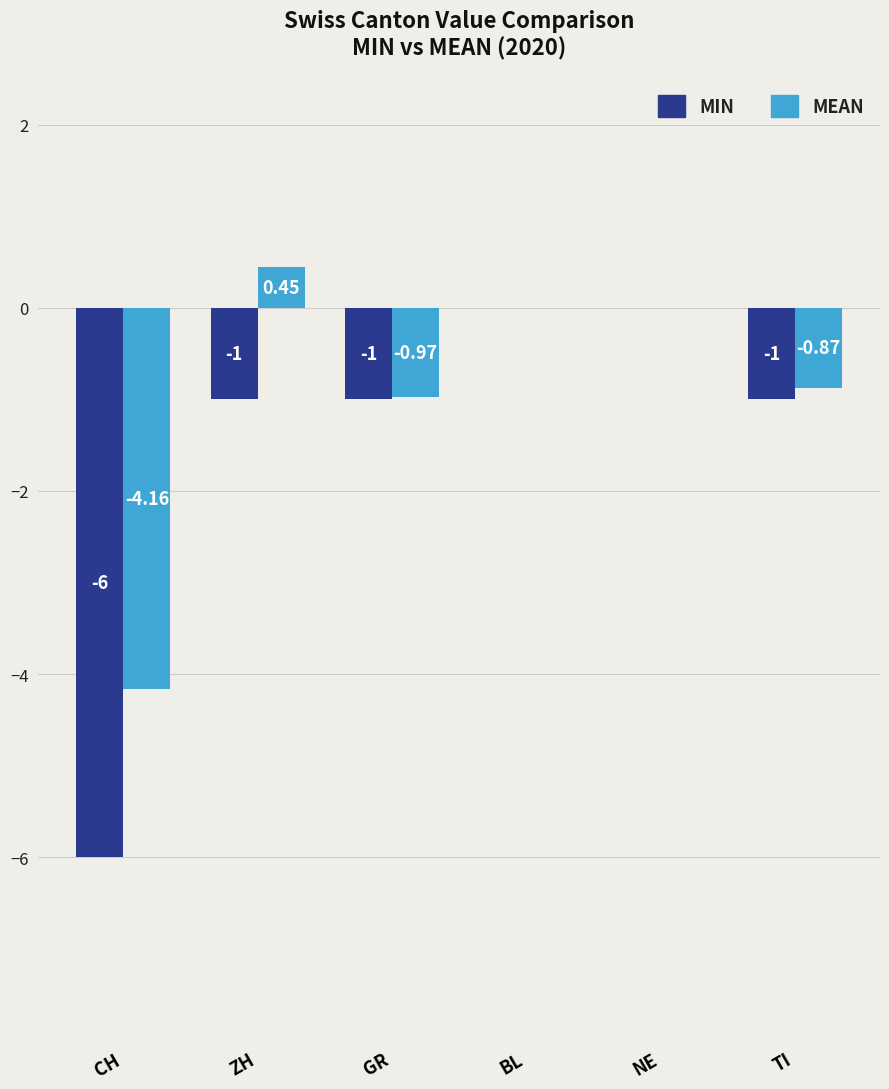

Where does the MIN series first go above -1?

BL